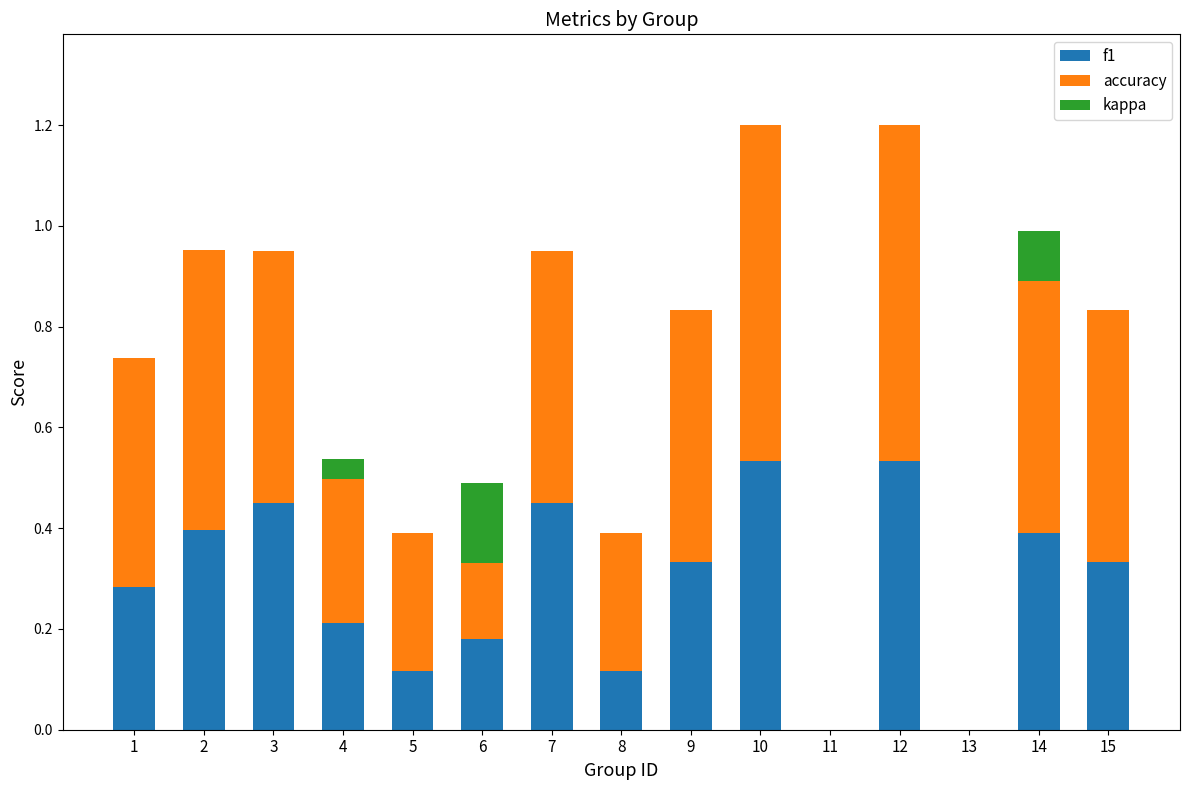

How many bars are there in each group?

3